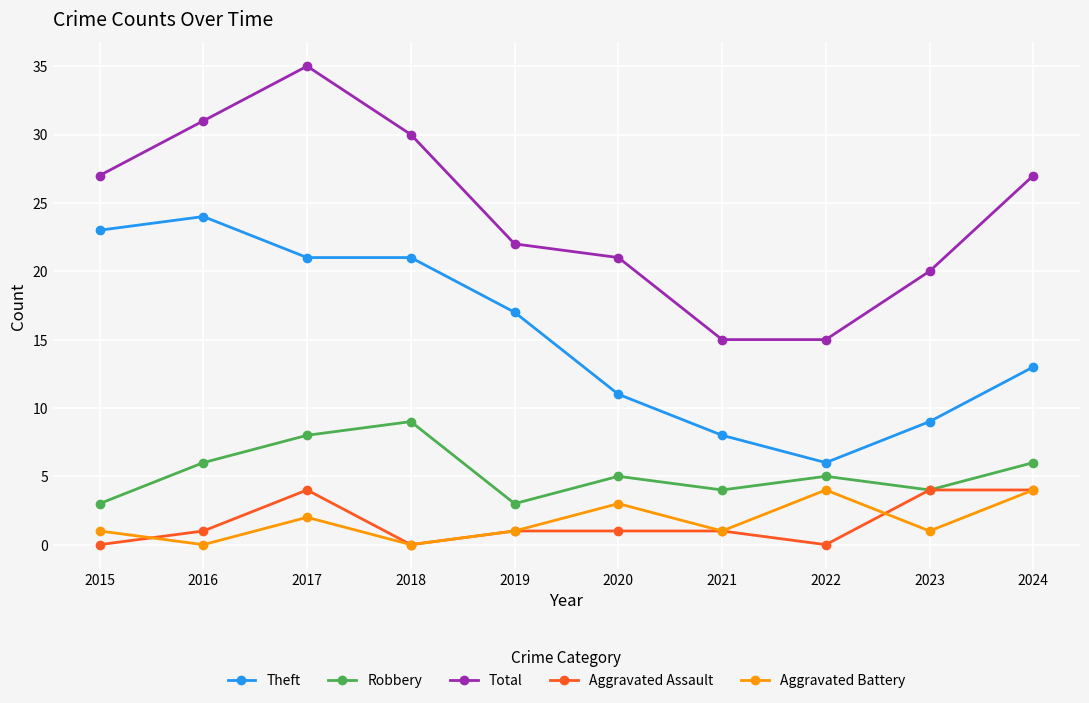

At which category is the sum across all series the highest?

2017